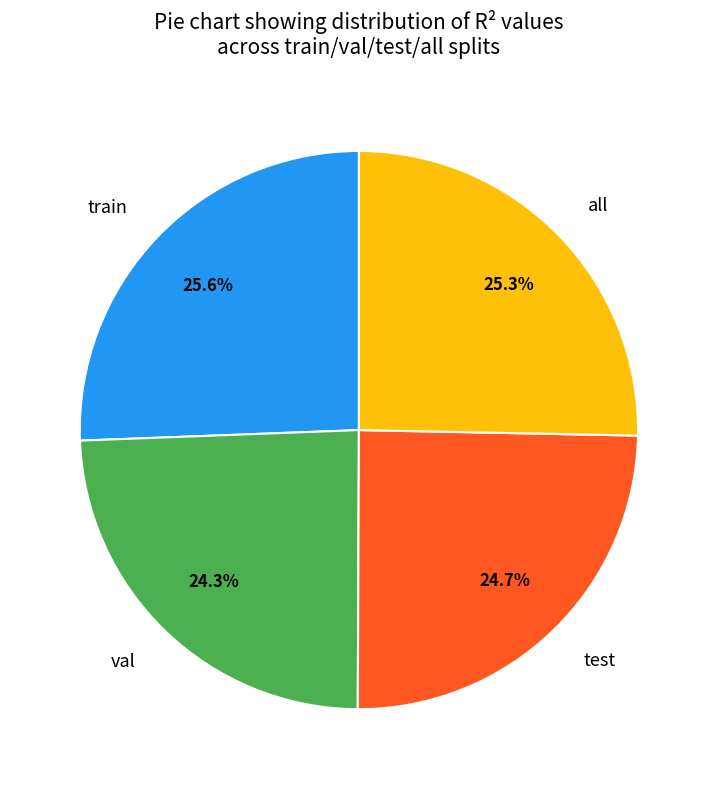

To the nearest percent, what is the average slice percentage?

25%